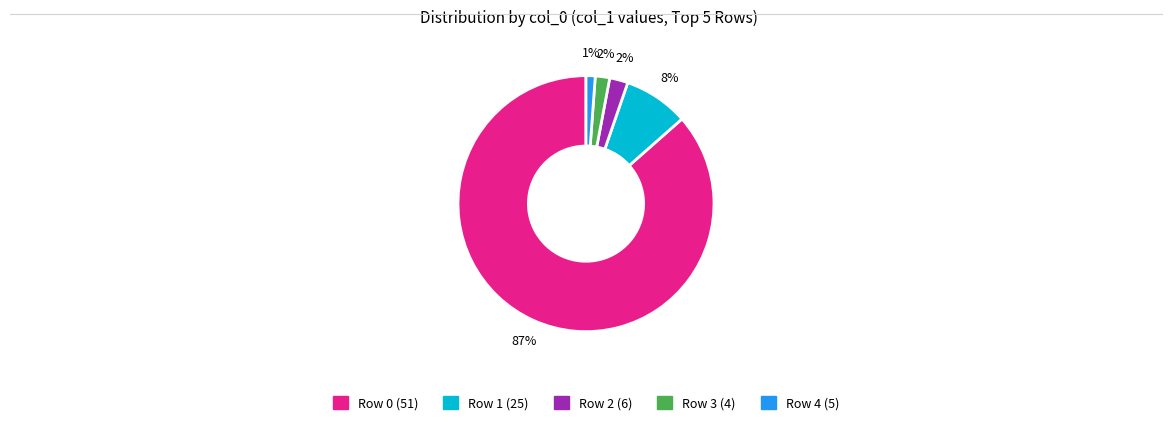

To the nearest percent, what is the average slice percentage?

20%